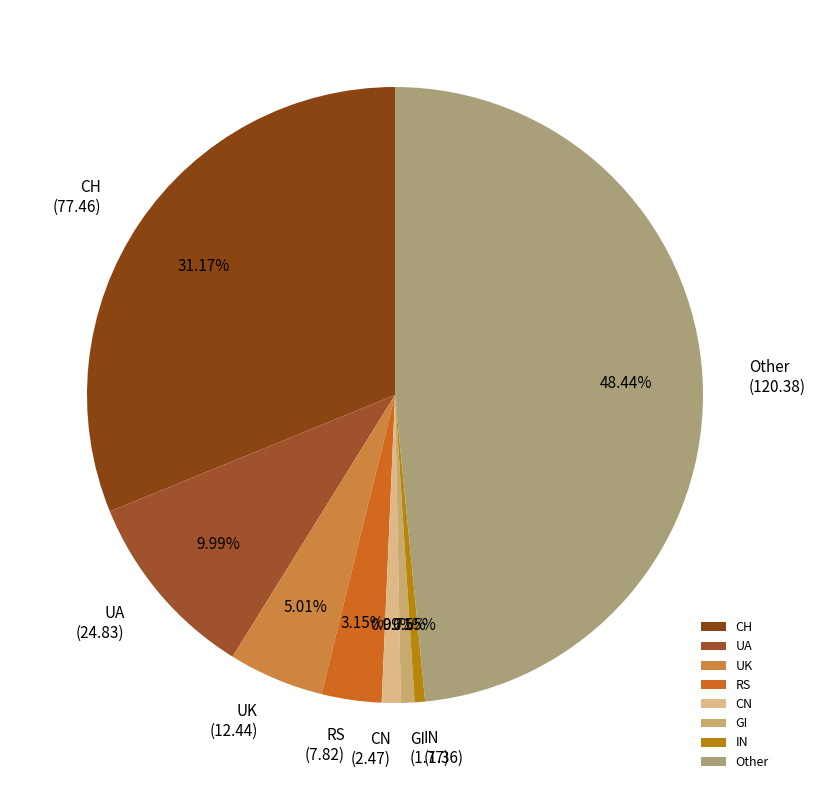

Which has a higher value, GI or Other?

Other